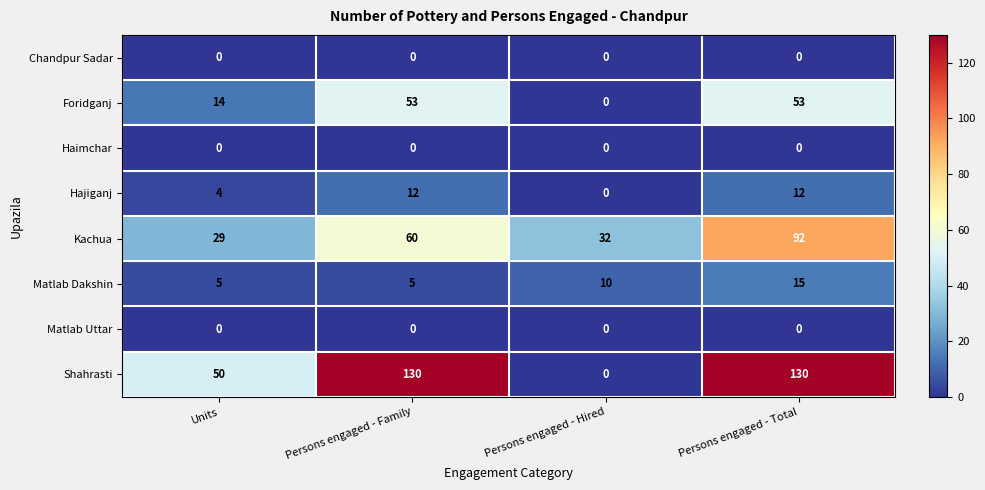

Which series has the widest spread of values?

Shahrasti